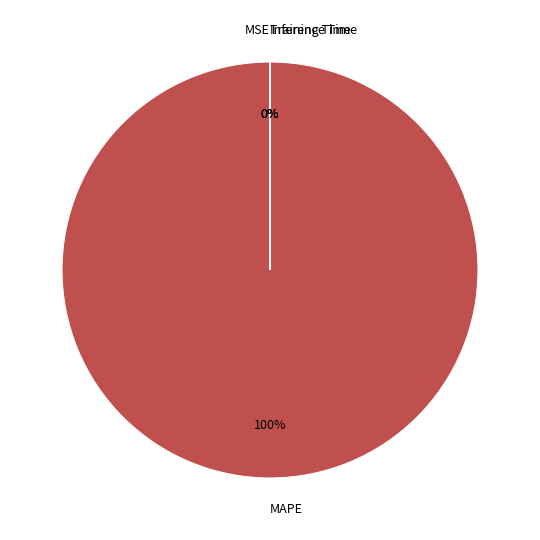

To the nearest percent, what is the difference between the largest and smallest slice percentages?

100%